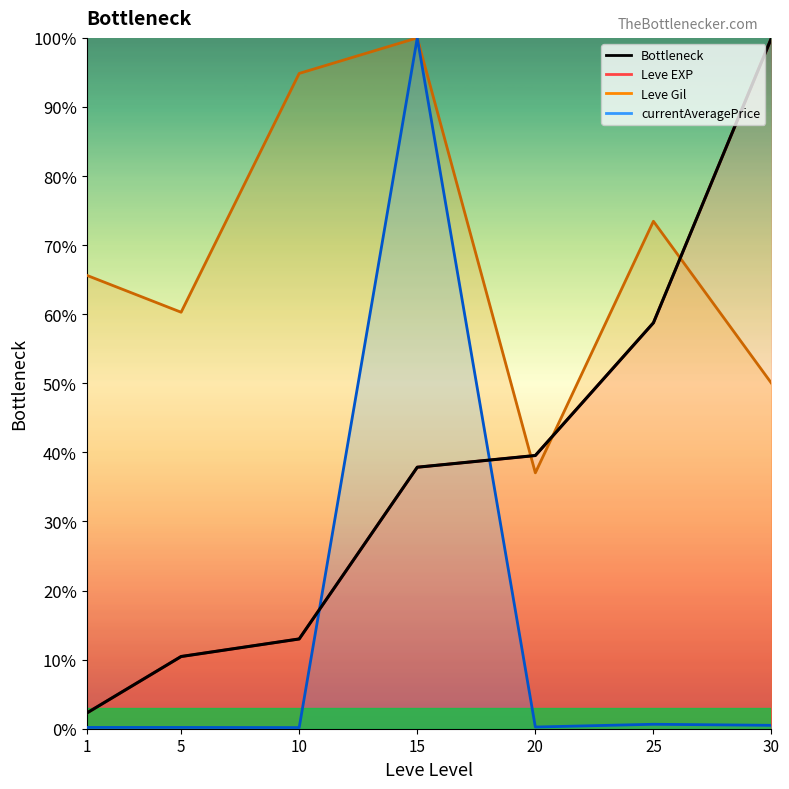

The chart shows a value of 0.7 at 1. True or false?

False